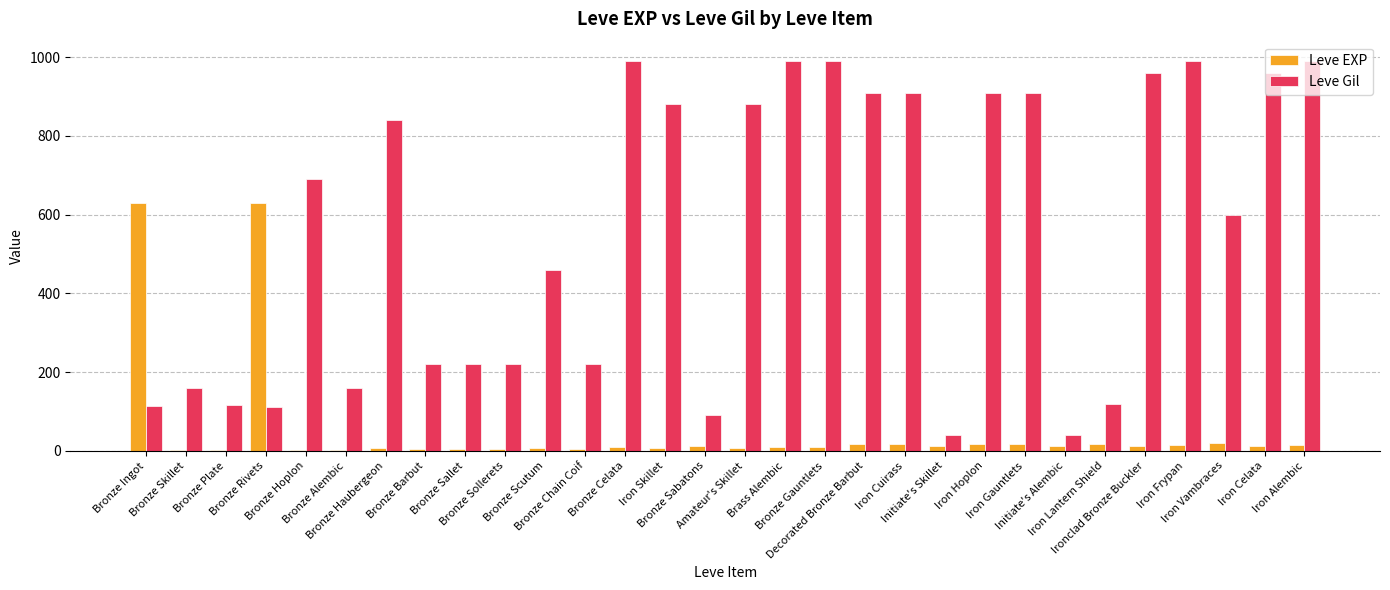

True or false: Leve Gil has a value of 910 at Iron Gauntlets.

True